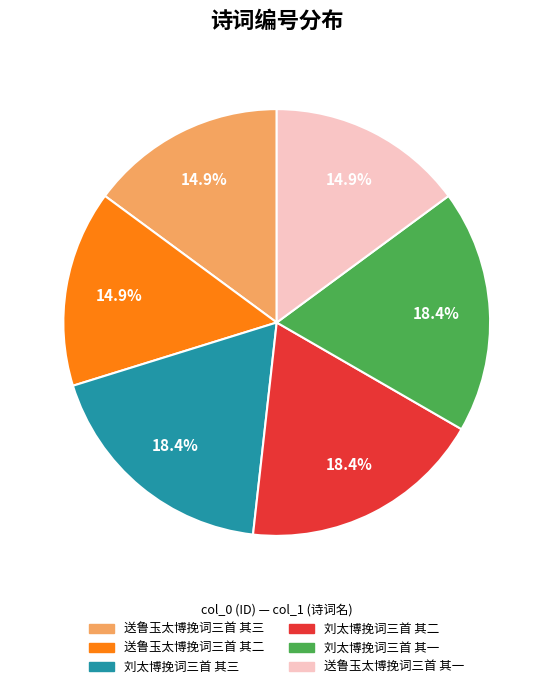

To the nearest percent, what is the average slice percentage?

17%